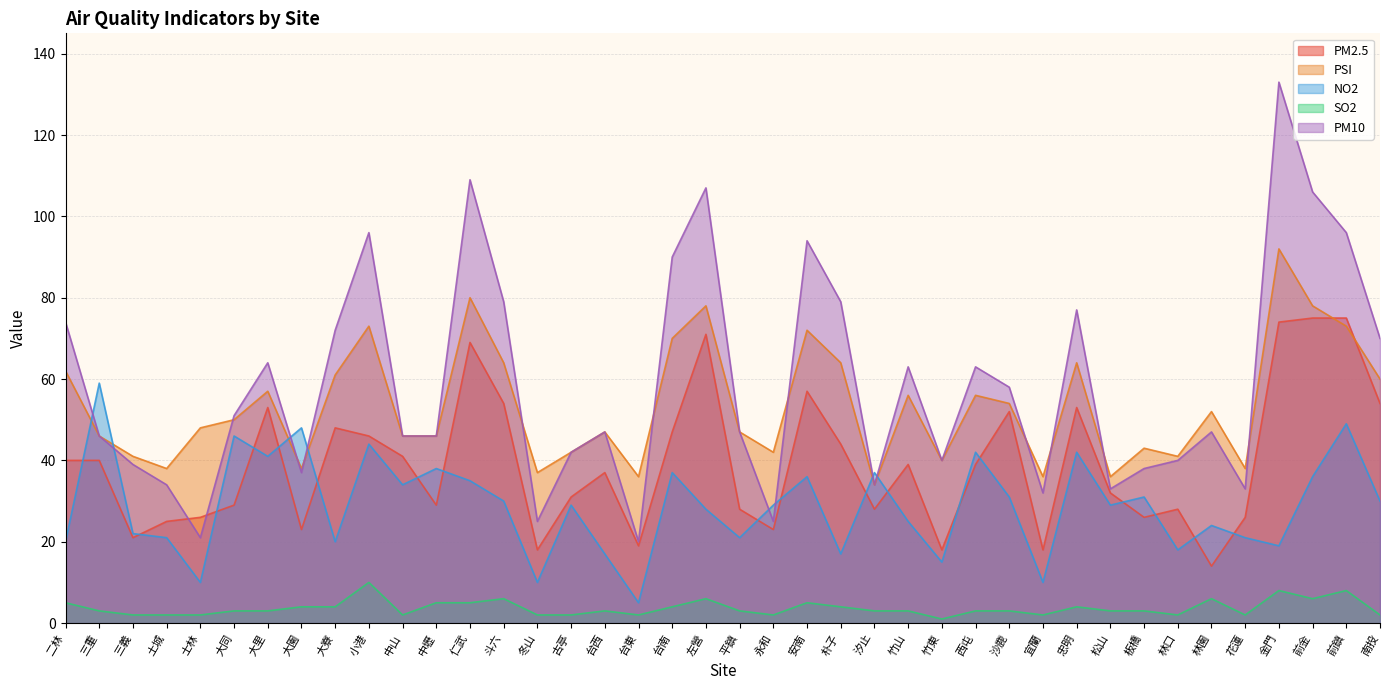

Reading left to right, extract all data points from this chart.

PM2.5: 40	40	21	25	26	29	53	23	48	46	41	29	69	54	18	31	37	19	47	71	28	23	57	44	28	39	18	39	52	18	53	32	26	28	14	26	74	75	75	54
PSI: 62	46	41	38	48	50	57	38	61	73	46	46	80	64	37	42	47	36	70	78	47	42	72	64	34	56	40	56	54	36	64	36	43	41	52	38	92	78	73	60
NO2: 20	59	22	21	10	46	41	48	20	44	34	38	35	30	10	29	17	5	37	28	21	29	36	17	37	25	15	42	31	10	42	29	31	18	24	21	19	36	49	30
SO2: 5	3	2	2	2	3	3	4	4	10	2	5	5	6	2	2	3	2	4	6	3	2	5	4	3	3	1	3	3	2	4	3	3	2	6	2	8	6	8	2
PM10: 74	46	39	34	21	51	64	37	72	96	46	46	109	79	25	42	47	20	90	107	47	25	94	79	34	63	40	63	58	32	77	33	38	40	47	33	133	106	96	70